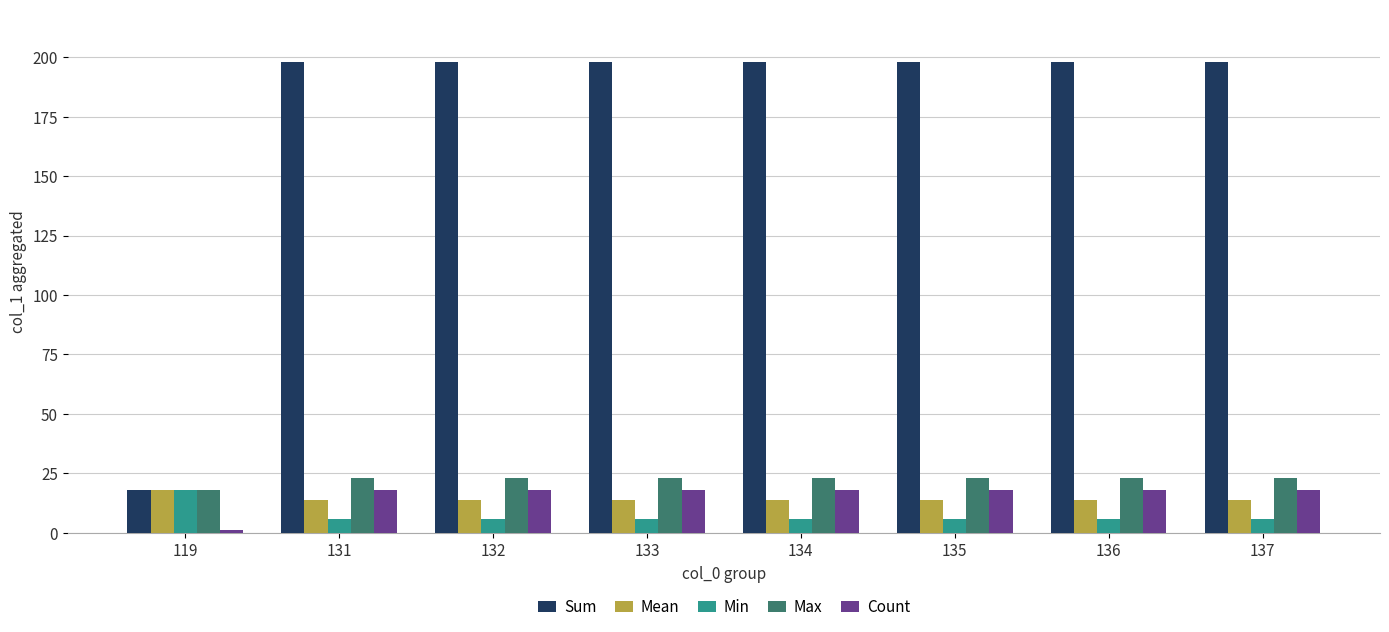

The value of Sum at 133 is 198. True or false?

True